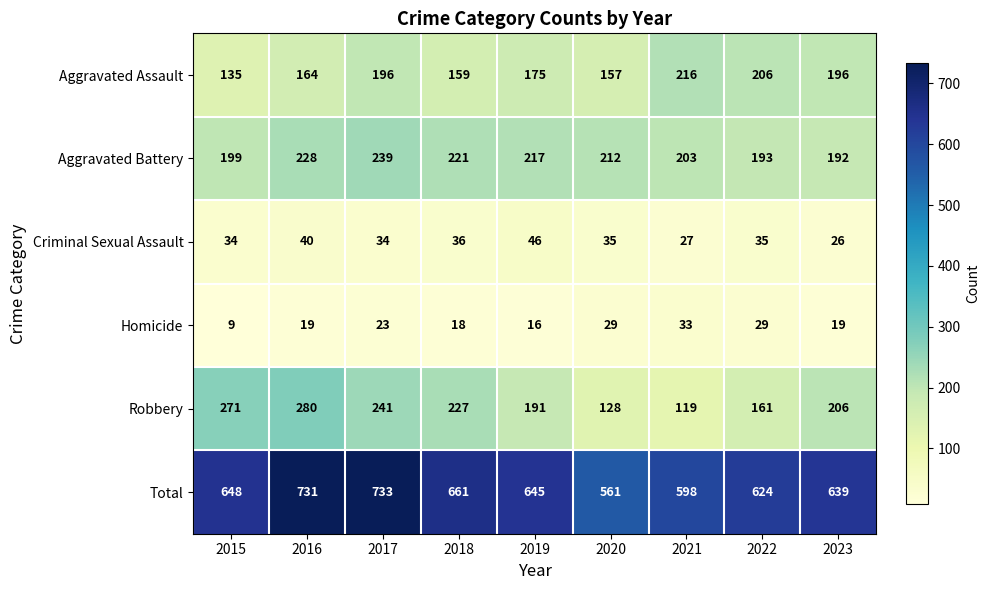

The value of Robbery at 2016 is 392. True or false?

False